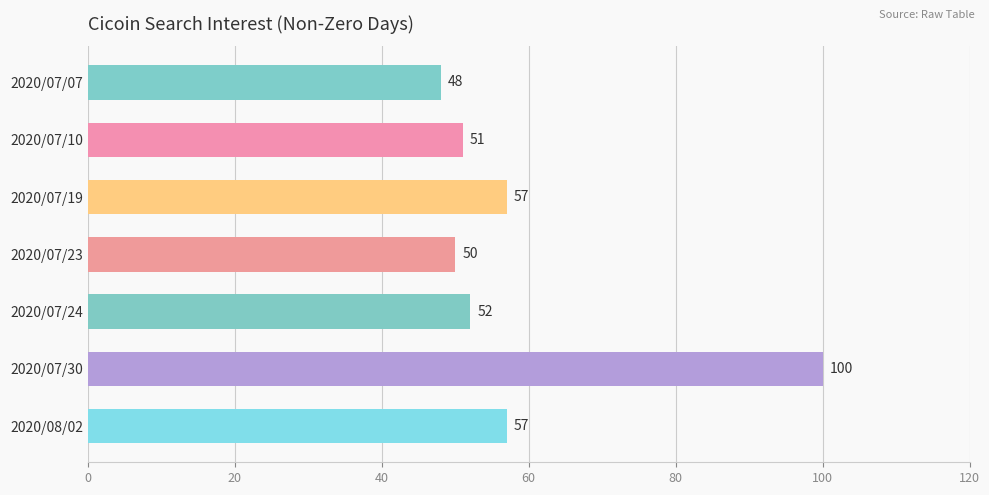

Count the number of data series in this chart.

1